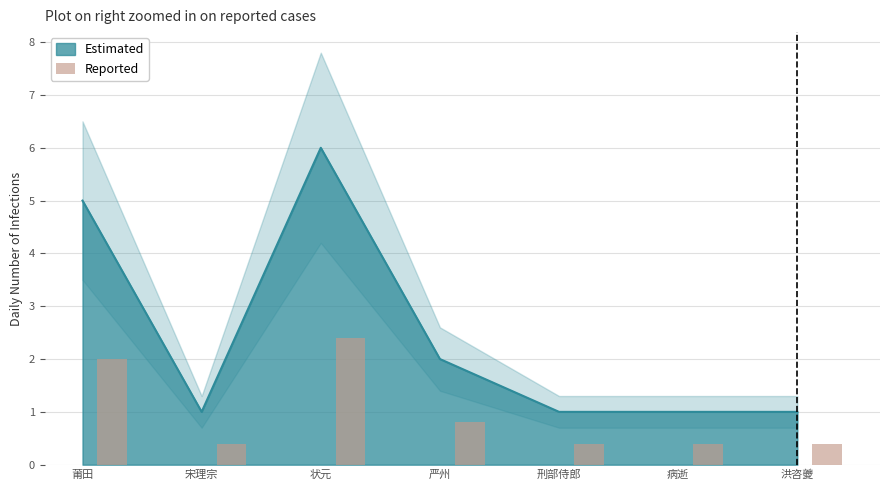

Which has a higher value, 刑部侍郎 or 严州?

严州